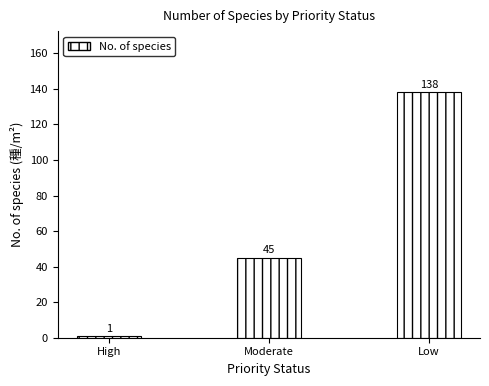

Rank the categories by value from highest to lowest.

Low, Moderate, High